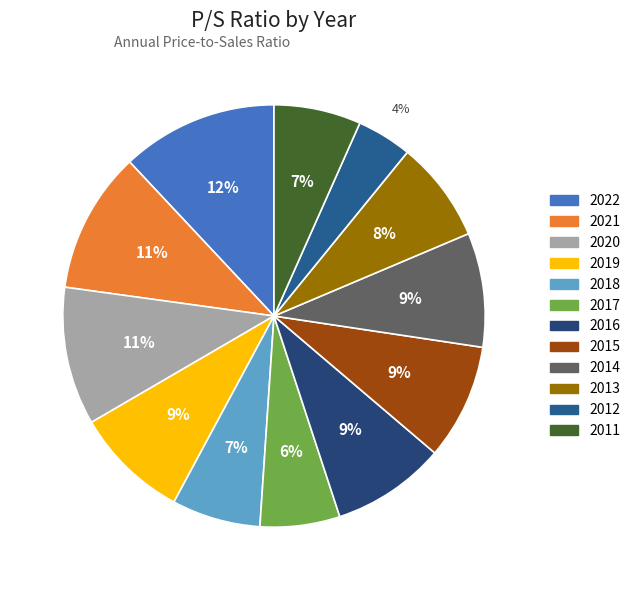

Count the number of slices in the pie.

12